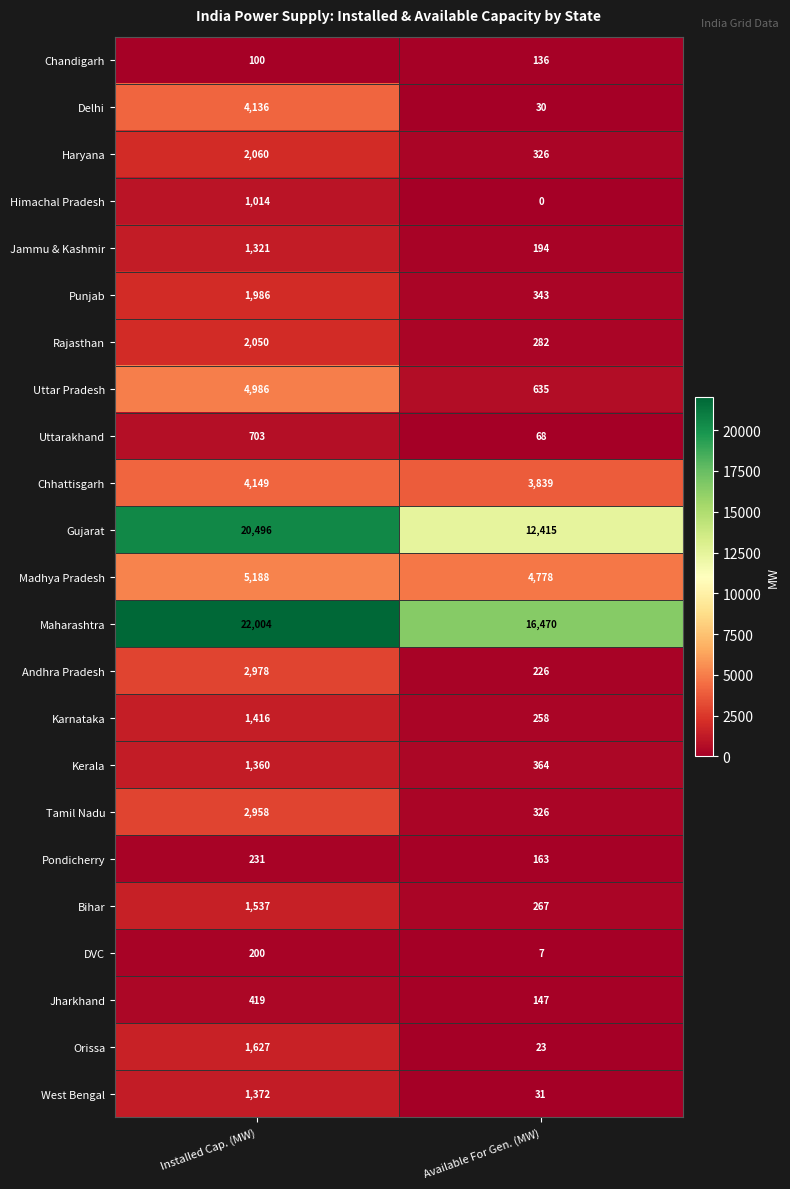

What is the sum of all Karnataka values?

1674